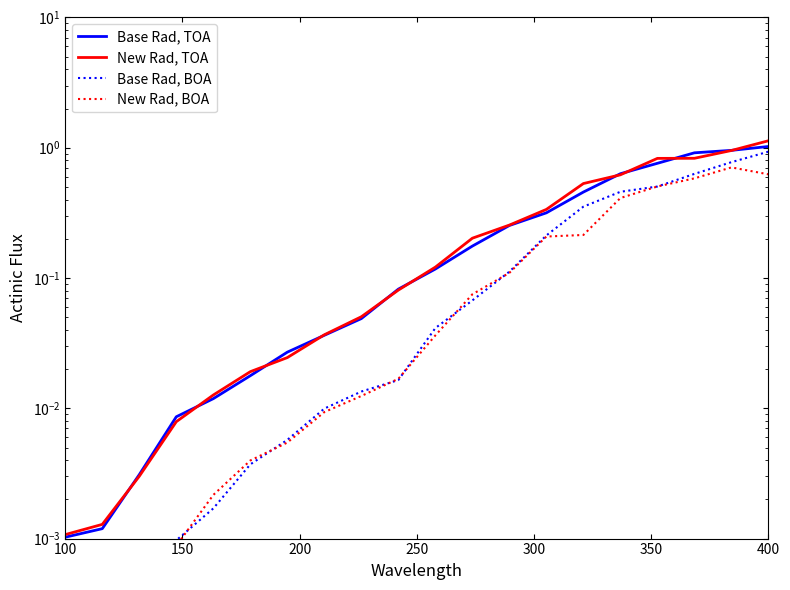

How many lines are shown in the chart?

4